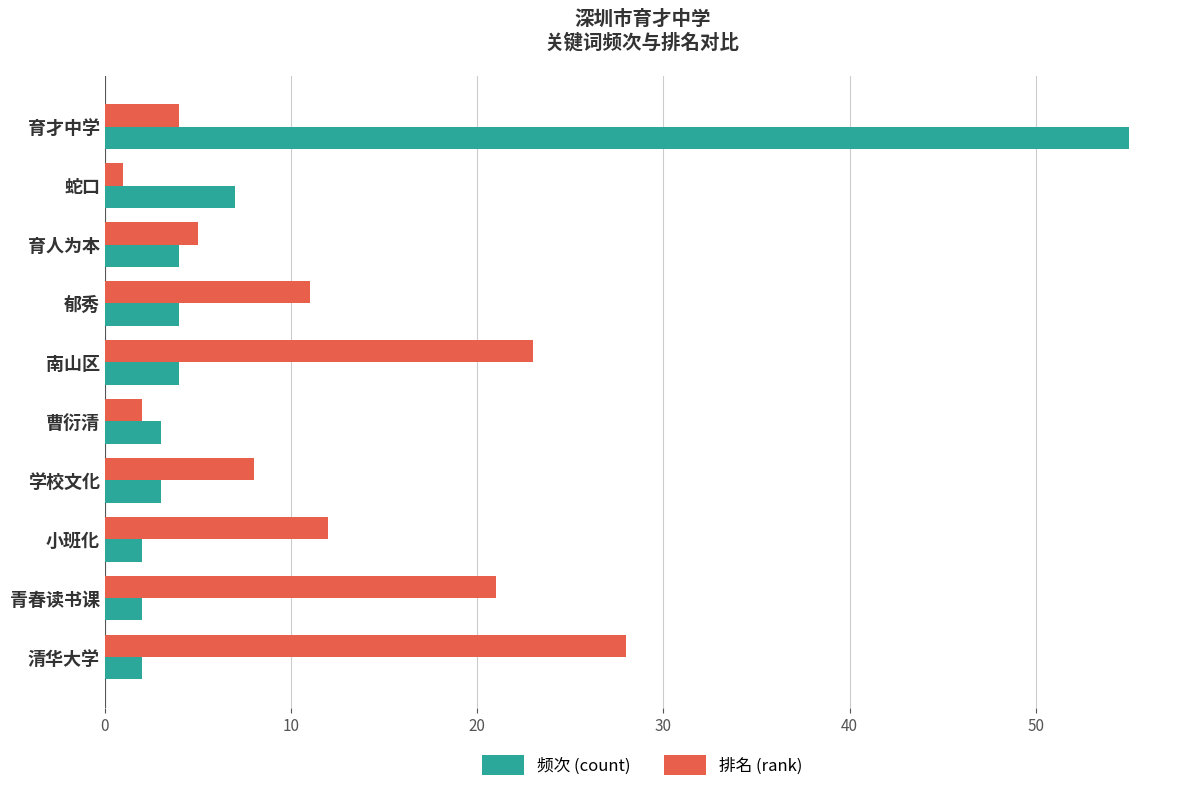

Is the value of 排名 (rank) at 学校文化 greater than the value of 频次 (count) at 育才中学?

No